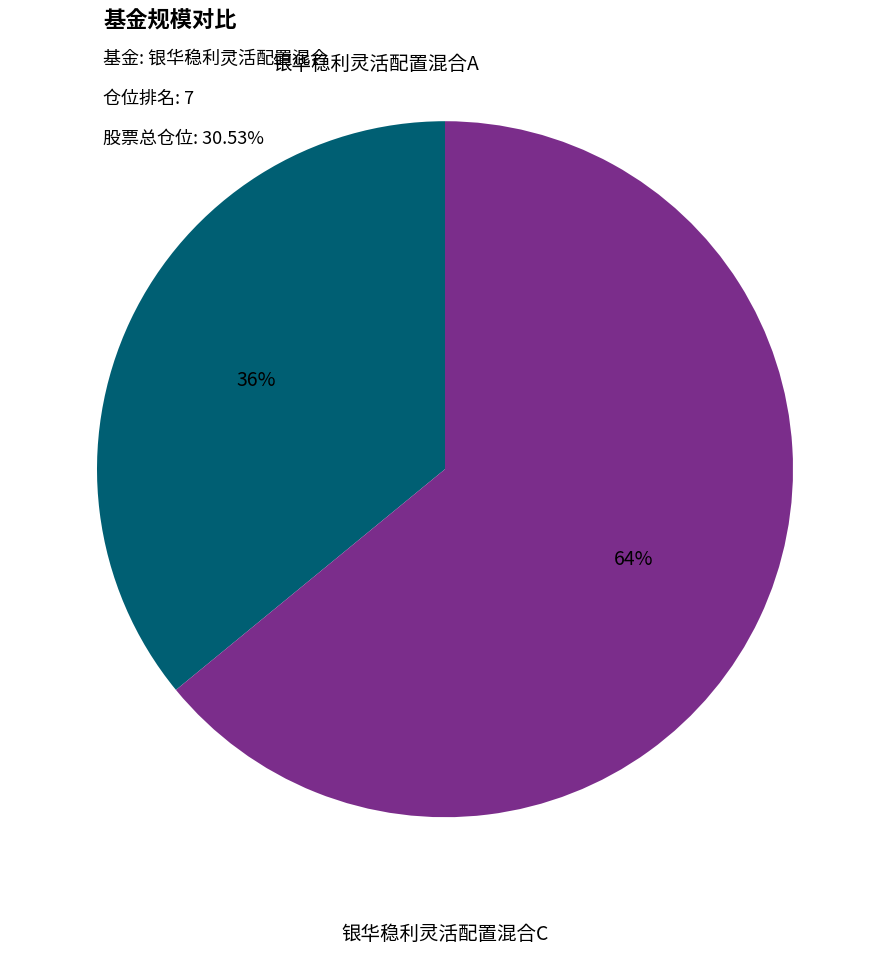

Is there any slice that represents more than half of the pie?

Yes